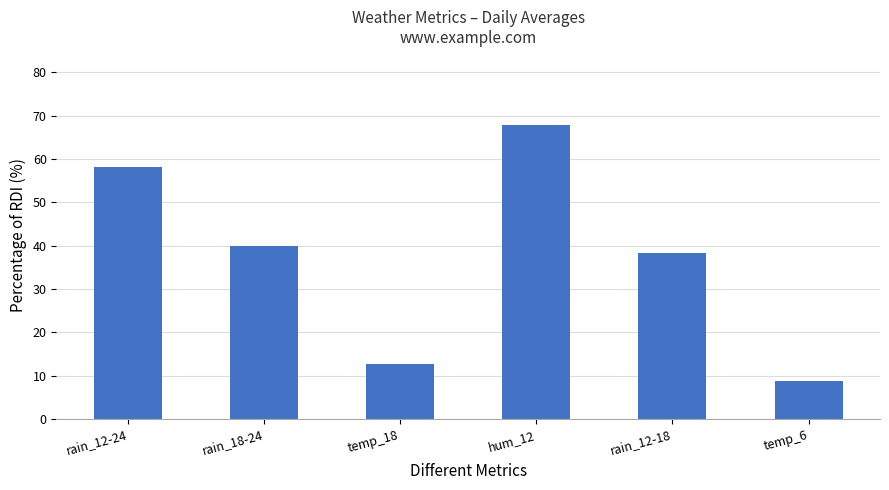

Are the bars grouped side by side (vs. stacked)?

No